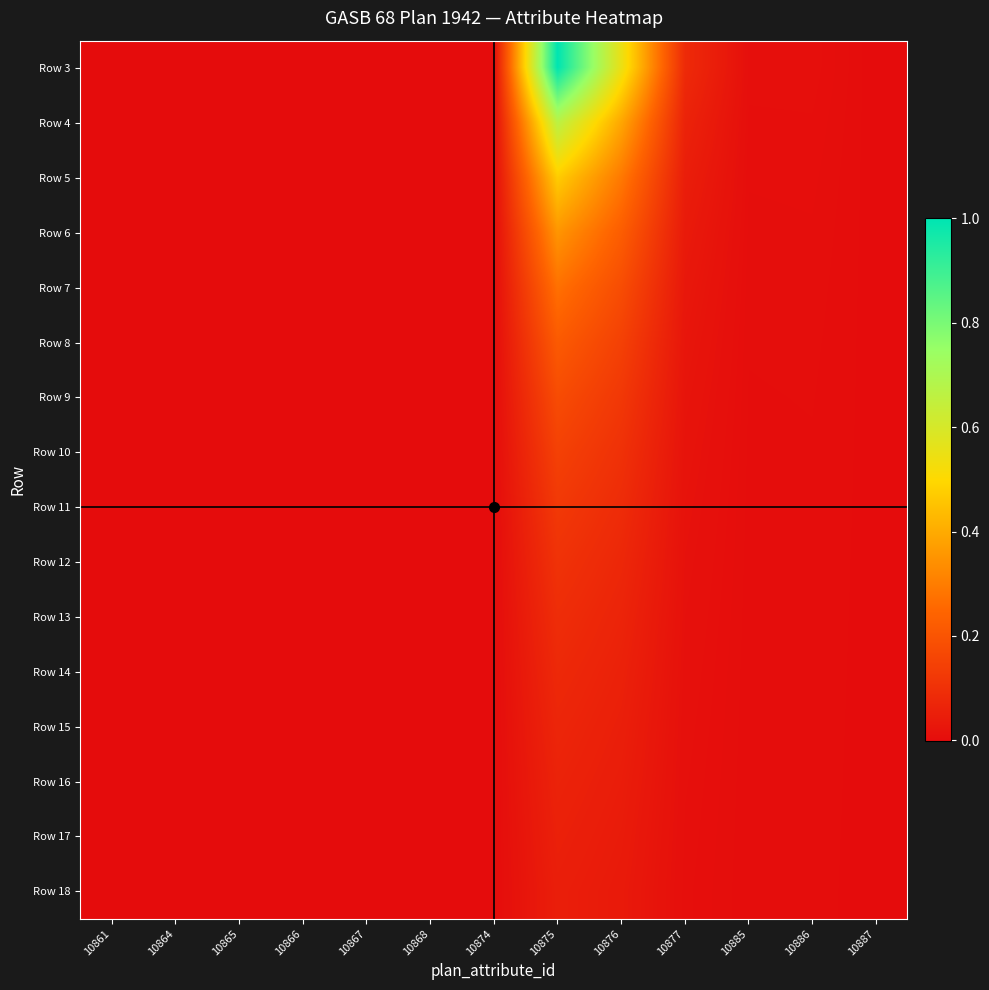

At how many categories does at least one series exceed 0?

11